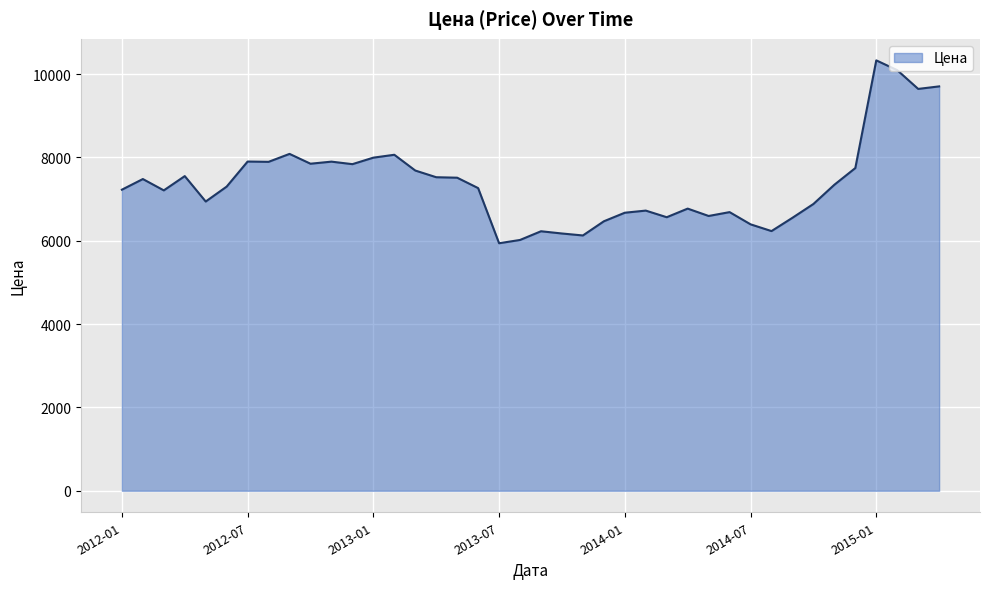

What is the difference between the maximum and minimum values?

4389.4